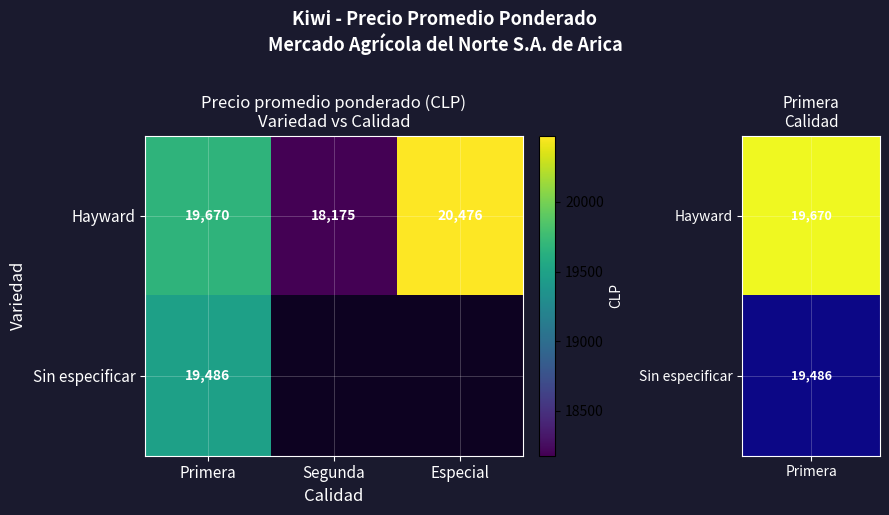

What is the difference between the Hayward values at Segunda and Primera?

1495